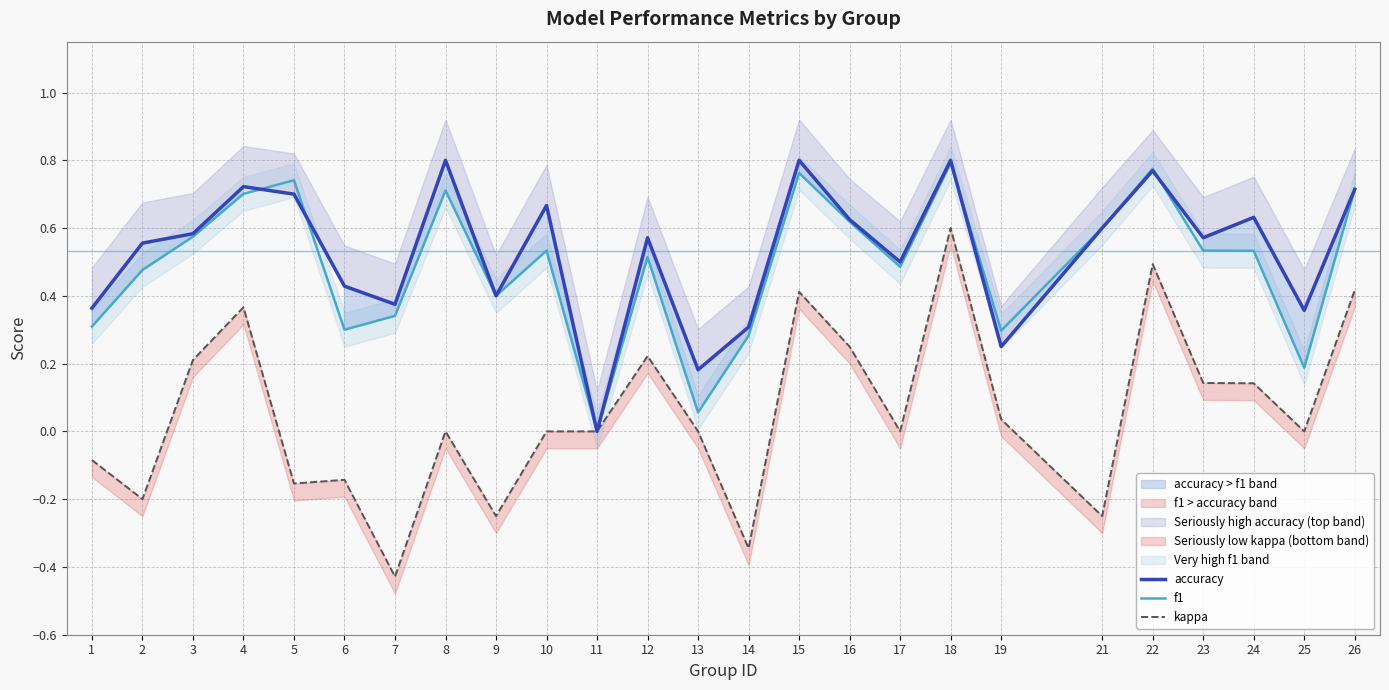

What is the minimum value for kappa?

-0.4